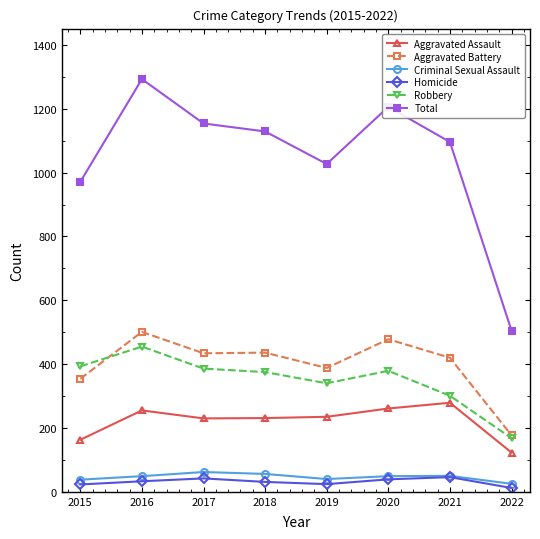

What are all the series names shown in the legend?

Aggravated Assault, Aggravated Battery, Criminal Sexual Assault, Homicide, Robbery, Total